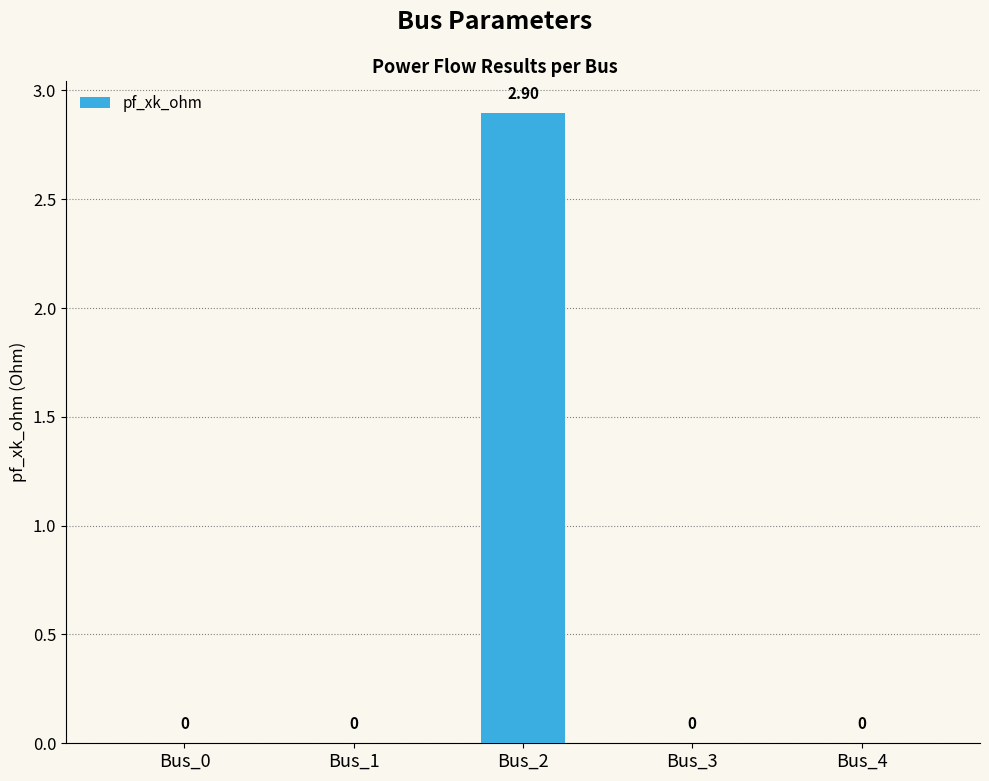

Between Bus_2 and Bus_3, which is larger?

Bus_2